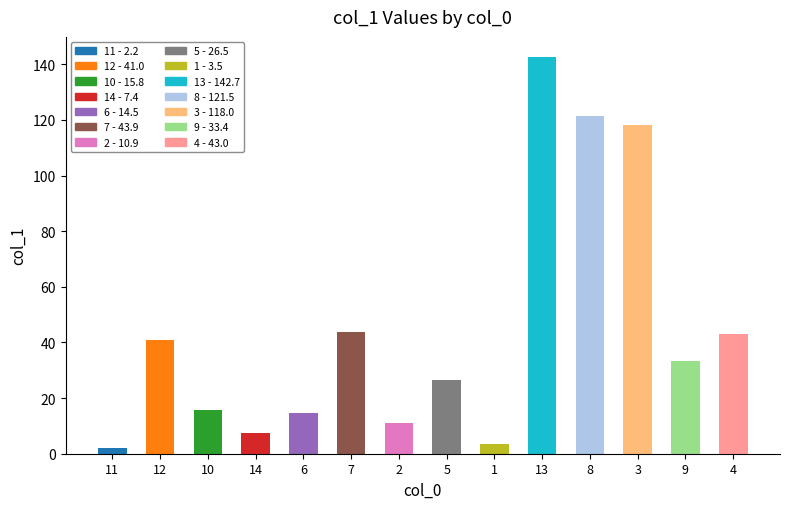

Where is the data nearest to the value 72?

7